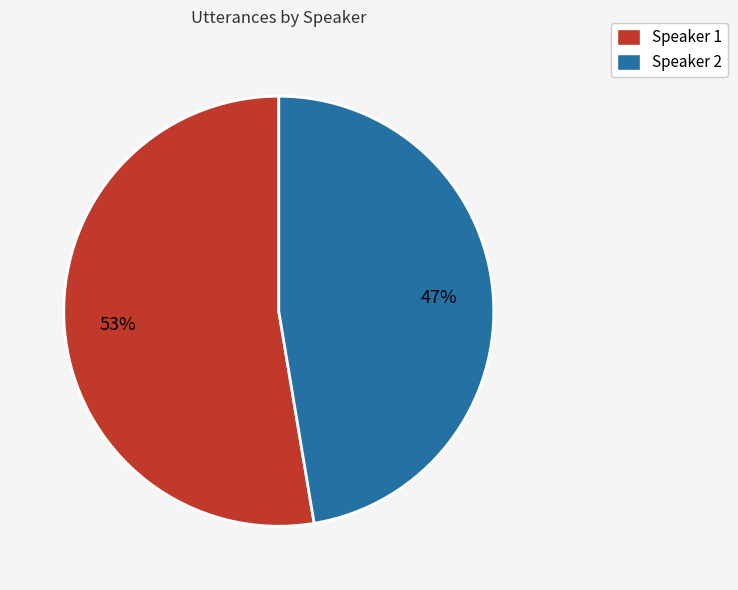

Is the sum of Speaker 1 and Speaker 2 greater than half?

Yes